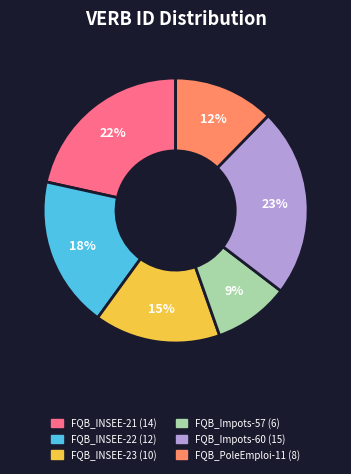

What percentage is the FQB_Impots-57 slice, to the nearest percent?

9%